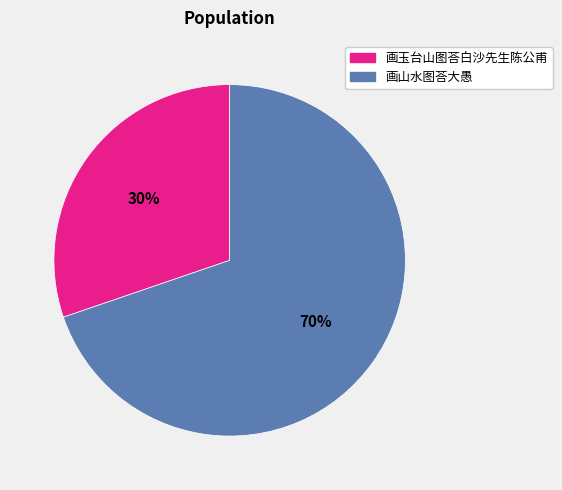

Which category has the smallest portion of the pie?

画玉台山图荅白沙先生陈公甫